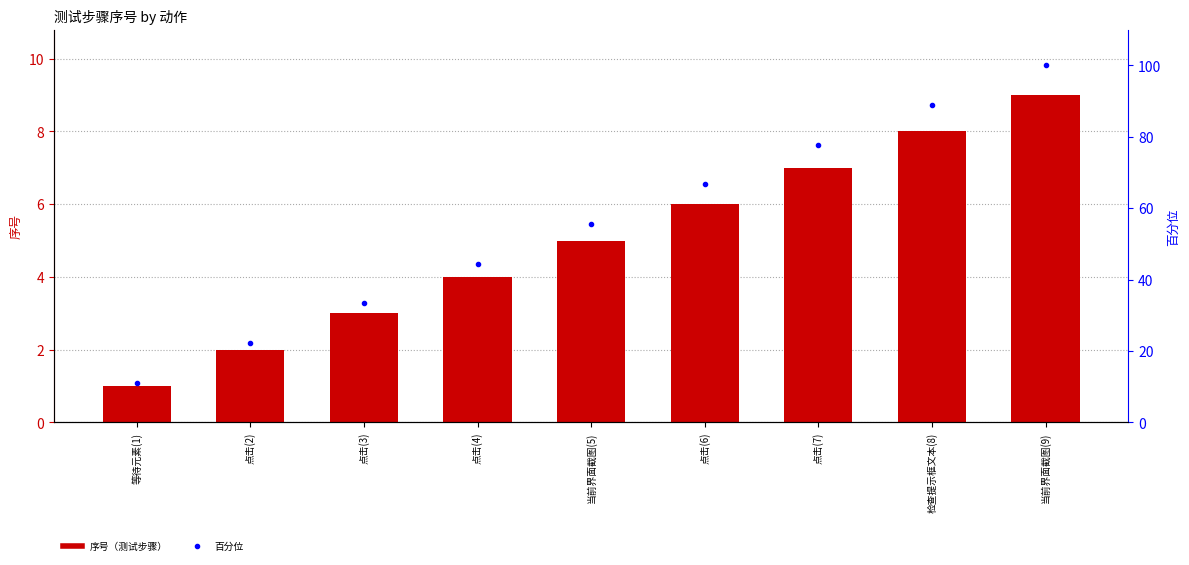

How many data points in 序号 are less than 5?

4